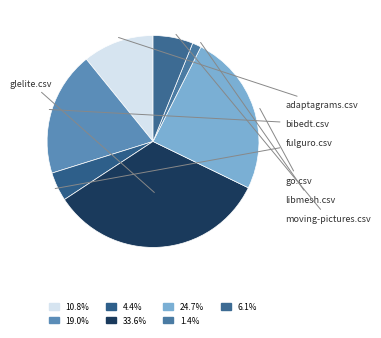

How many slices are in this pie chart?

7